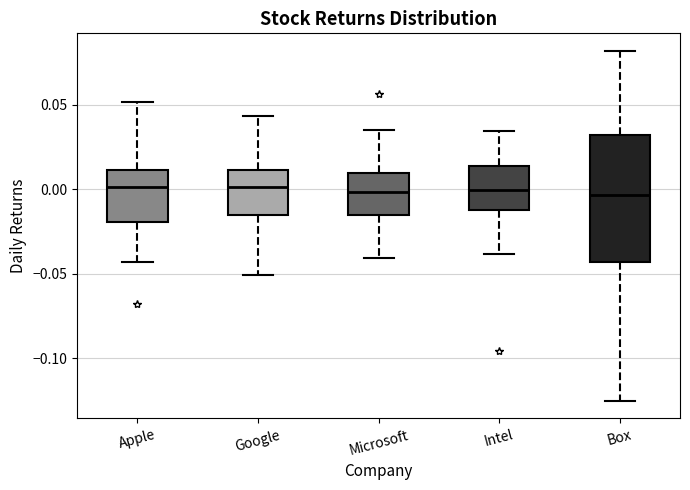

Reading left to right, read every box against the y-axis: the position of its median line, the range the box covers, and the ends of its whiskers. The values are not printed on the chart, so give them approximately, as read against the axis.

Apple: median 0.000, box -0.020 to 0.010, whiskers -0.045 to 0.050
Google: median 0.000, box -0.015 to 0.010, whiskers -0.050 to 0.045
Microsoft: median 0.000, box -0.015 to 0.010, whiskers -0.040 to 0.035
Intel: median 0.000, box -0.010 to 0.015, whiskers -0.040 to 0.035
Box: median -0.005, box -0.045 to 0.030, whiskers -0.125 to 0.080